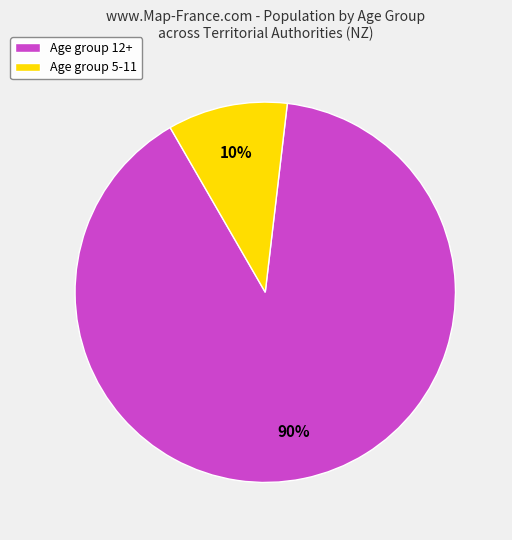

Is the sum of Age group 5-11 and Age group 12+ greater than half?

Yes